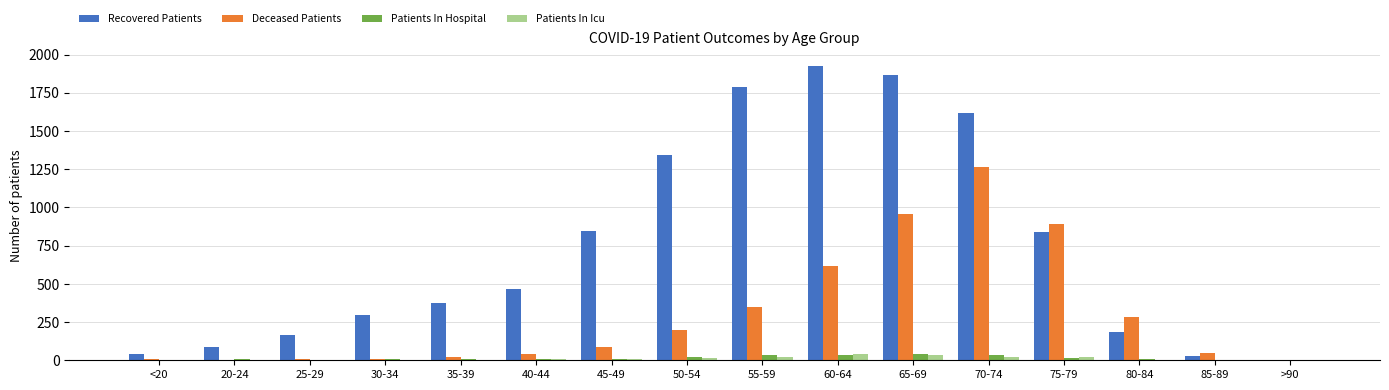

Which series has the largest total across all categories?

Recovered Patients